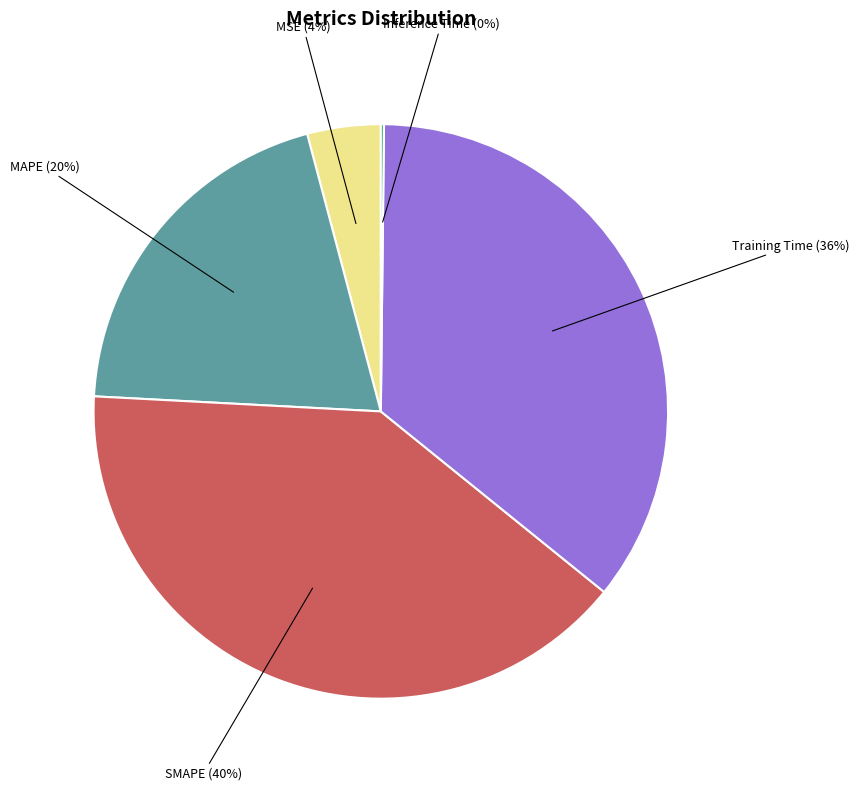

Is there any slice that represents more than half of the pie?

No